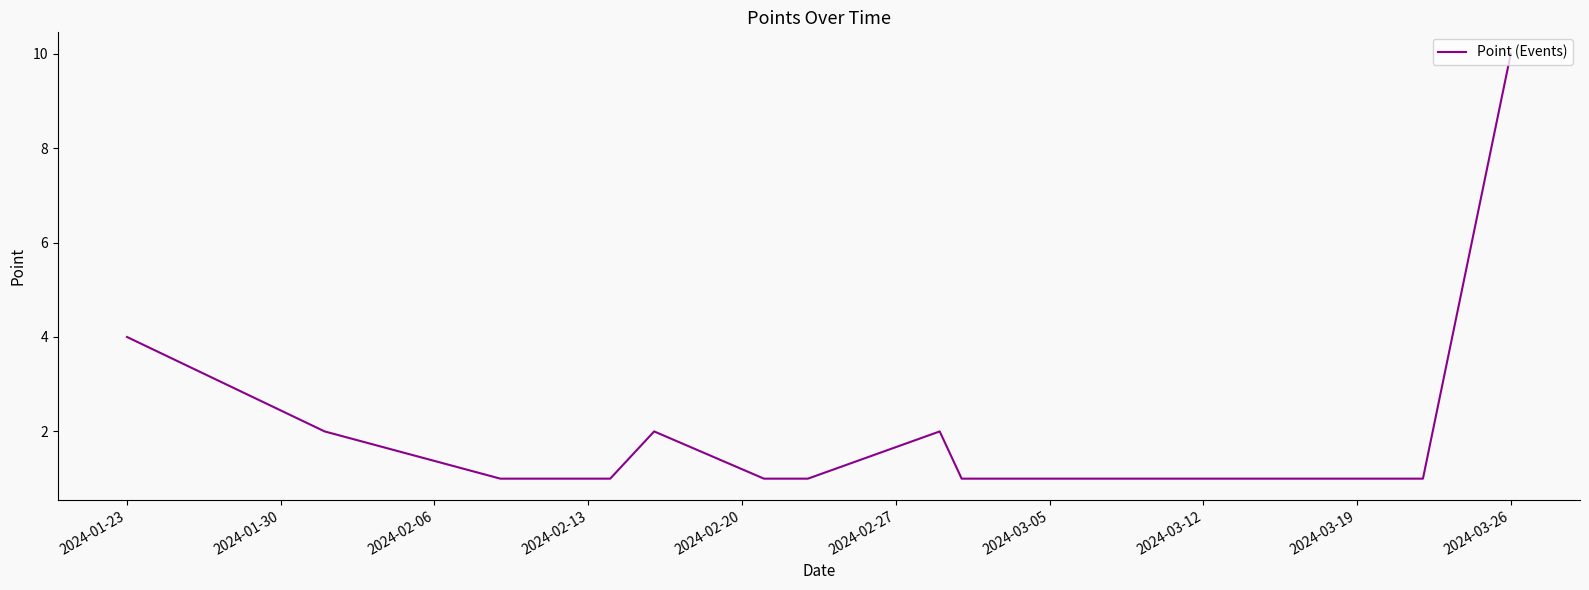

How many interior local peaks (higher than both neighbors) does the data have?

2